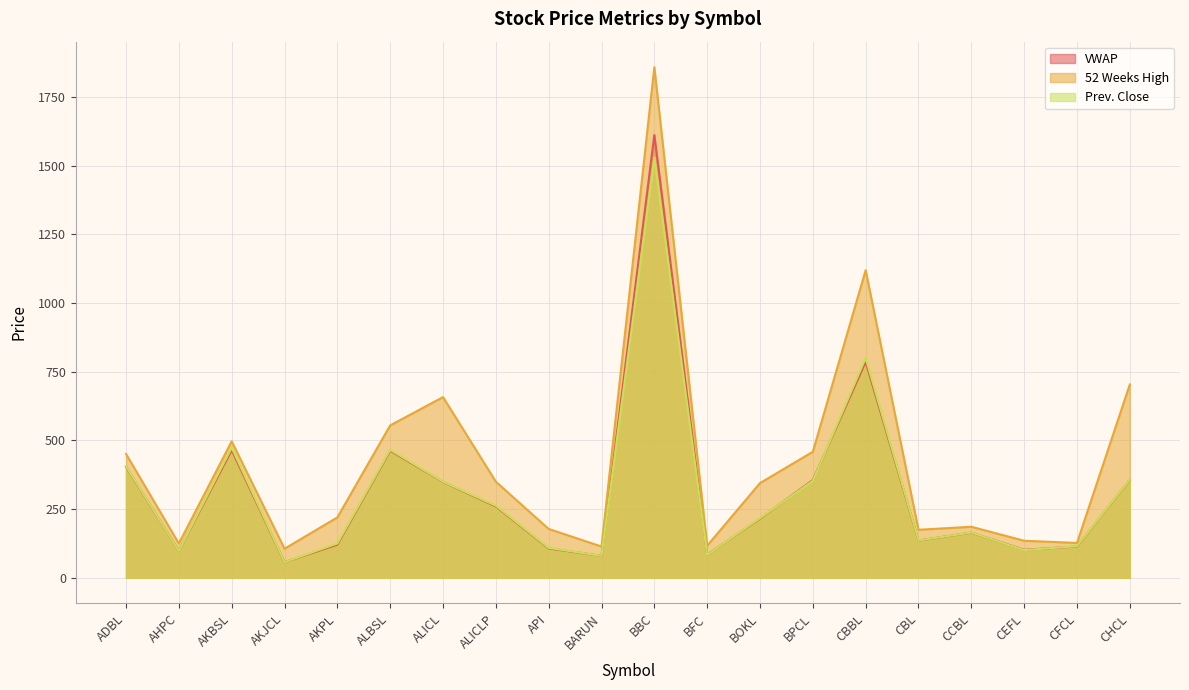

Does the chart display data point markers on the line(s)?

No